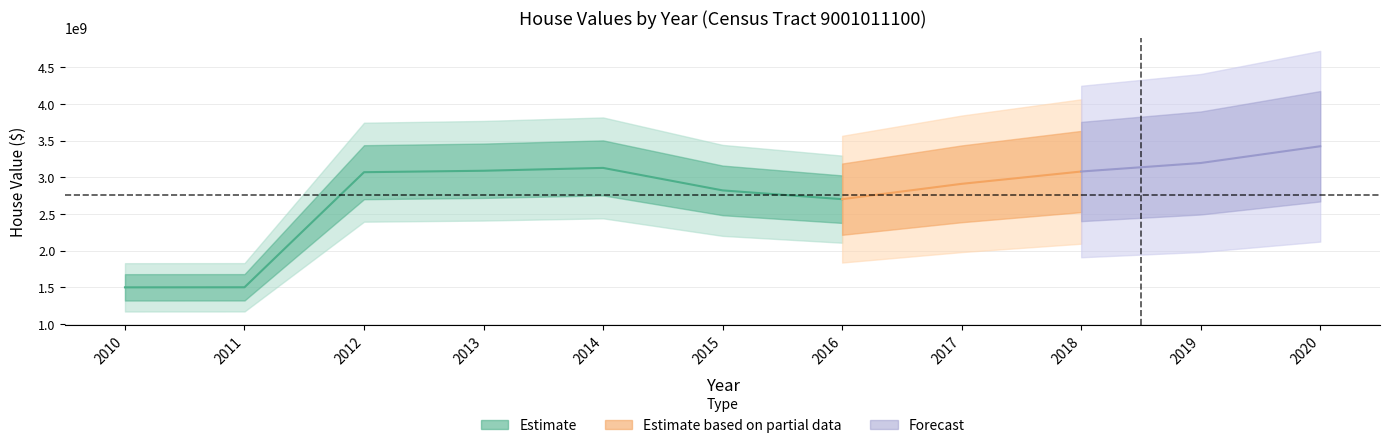

What is the smallest value displayed?

1498950000